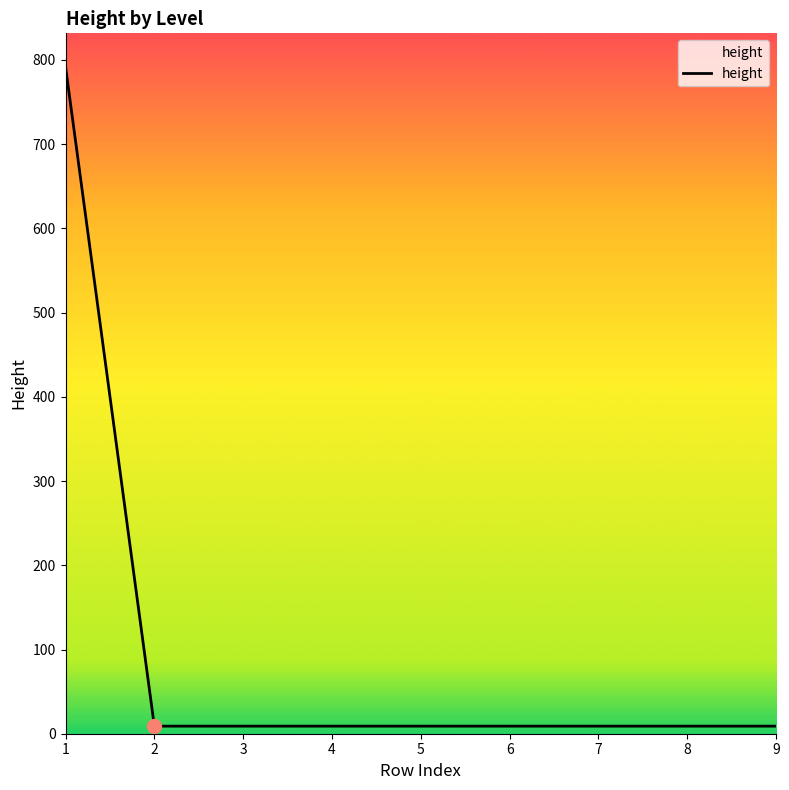

What is the sum of all values?

864